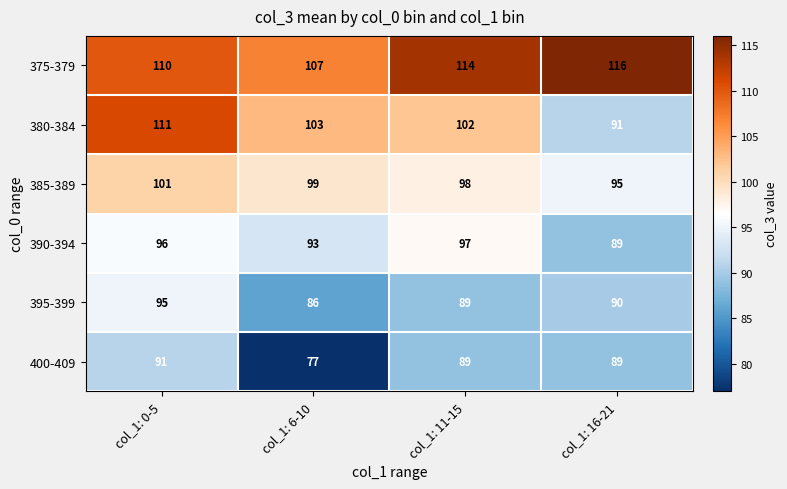

The 390-394 series shows 89 at col_1: 16-21. True or false?

True